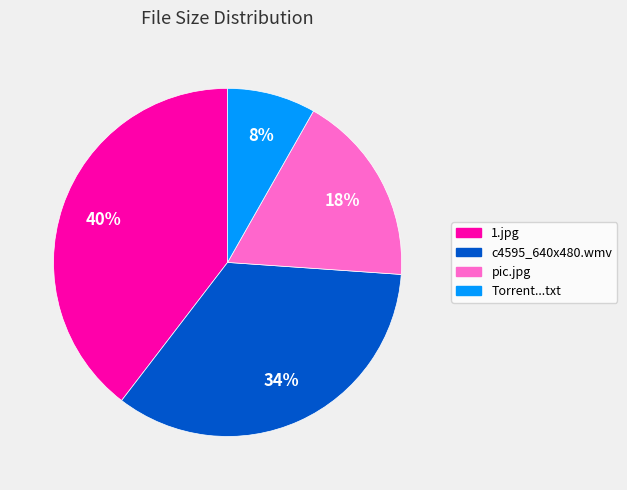

Is there any slice that represents more than half of the pie?

No